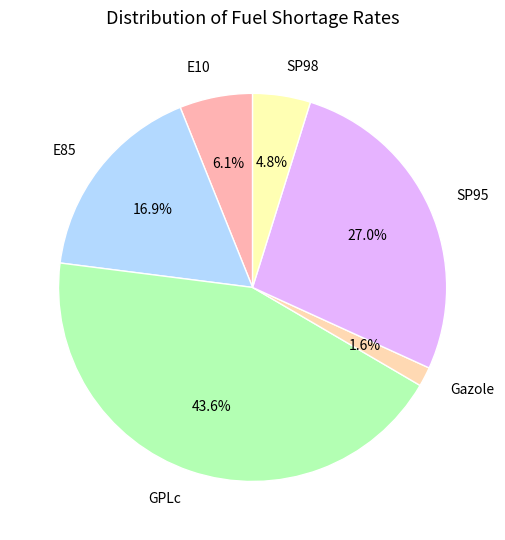

The SP95 slice represents 18% of the pie. True or false?

False